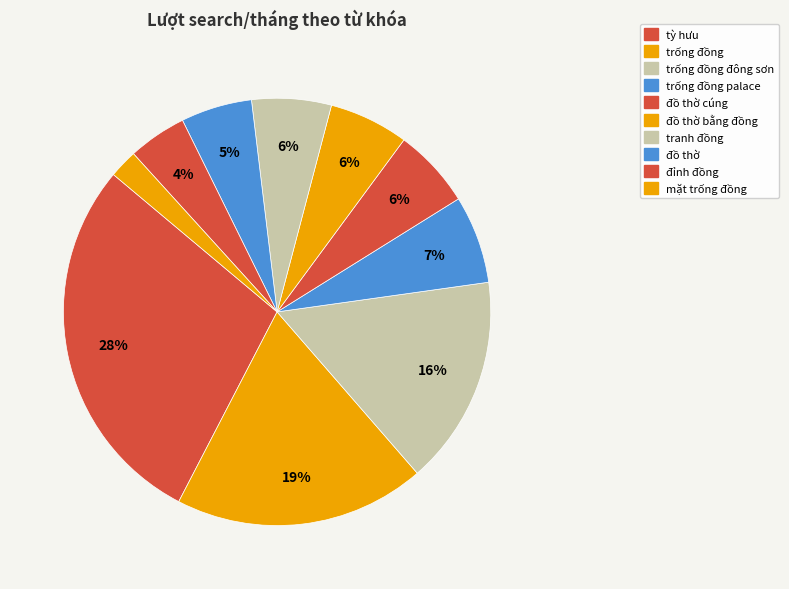

Does any single category account for the majority?

No